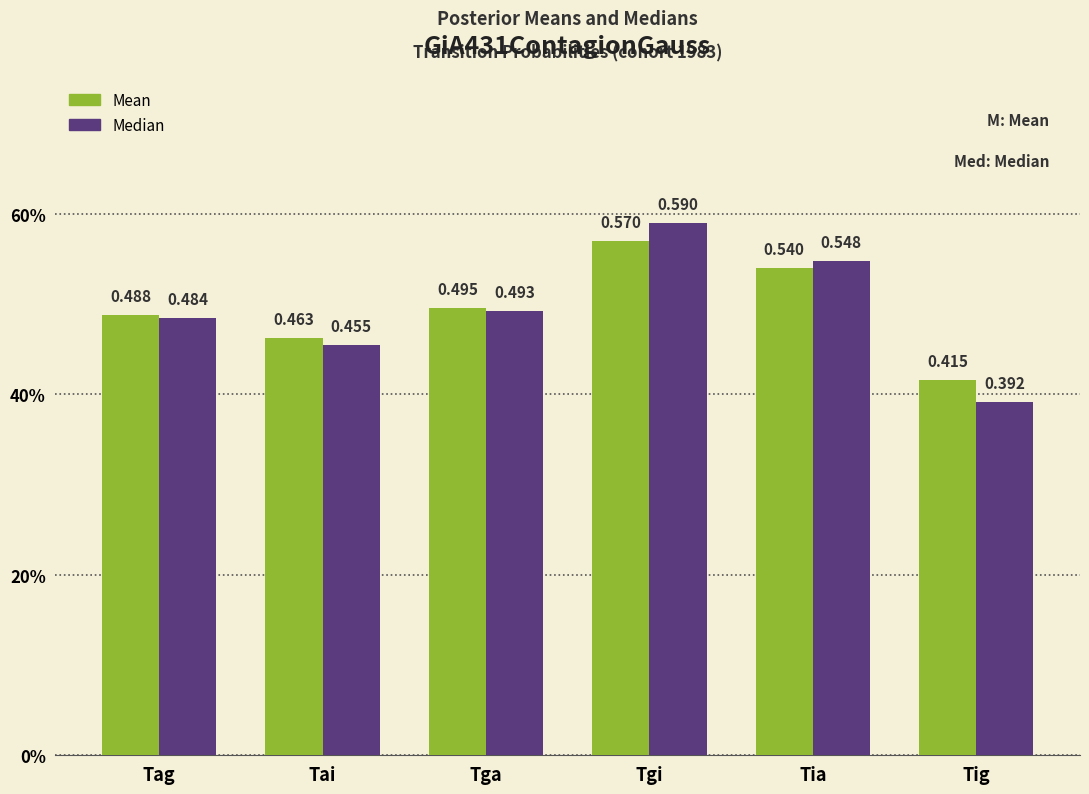

Is it true that Median equals 0.5 at Tga?

True